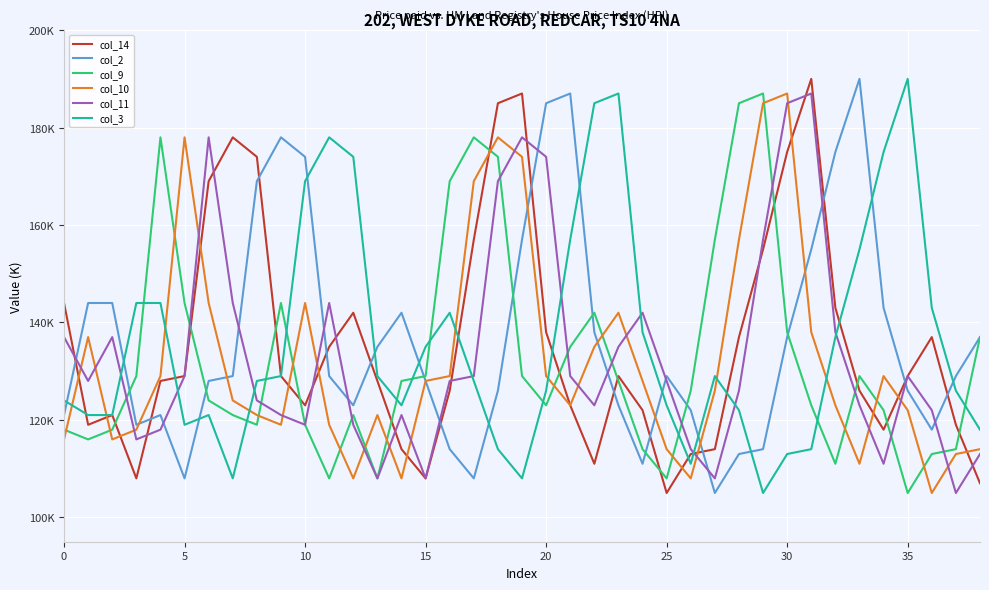

How many times do col_11 and col_10 cross each other?

17